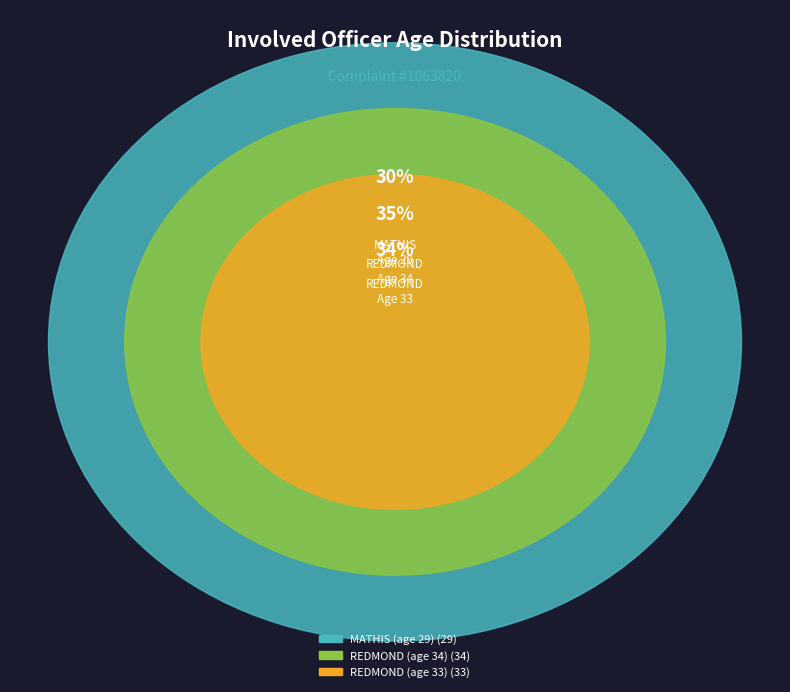

What percentage is the REDMOND (age 33) slice, to the nearest percent?

34%